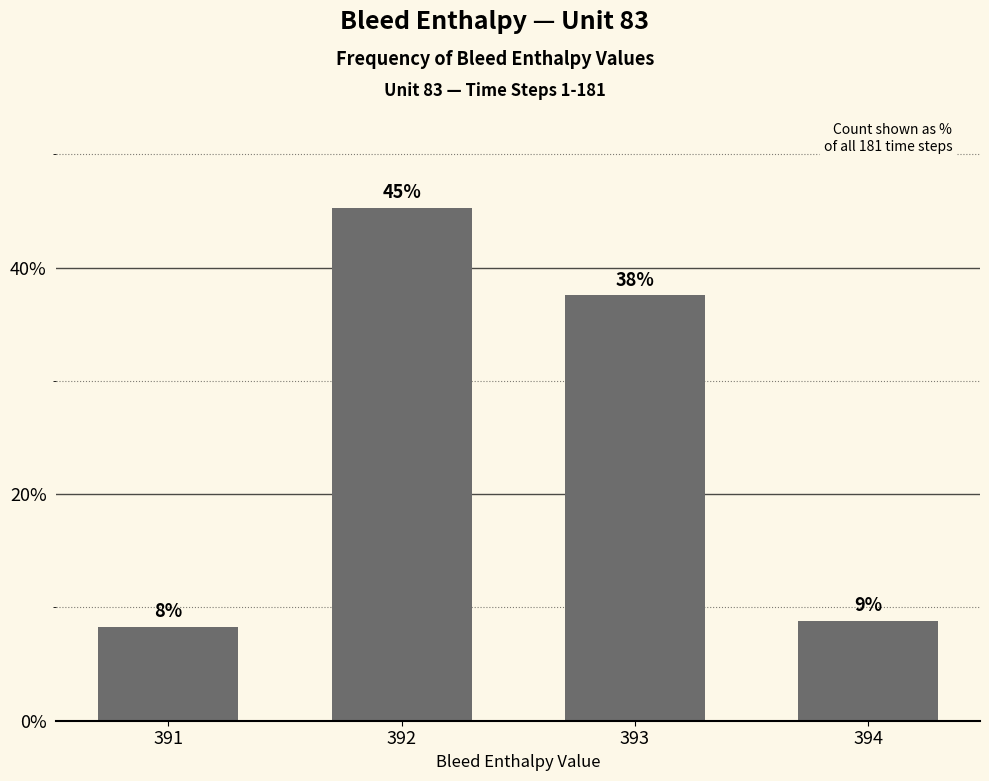

What is the ratio of the value at 391 to the value at 393?

0.2